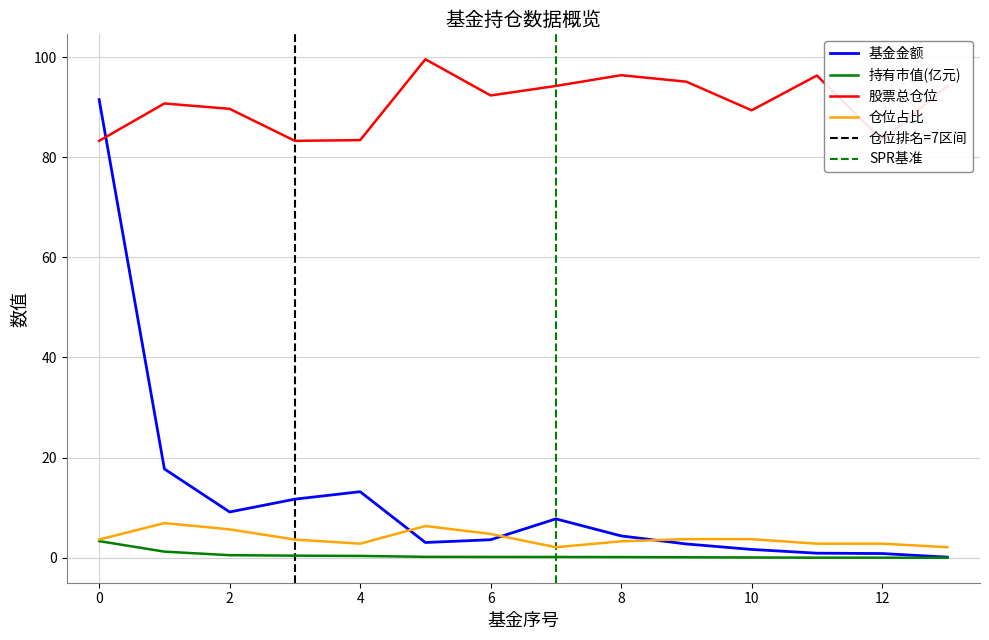

Which label corresponds to the largest value in the chart?

5